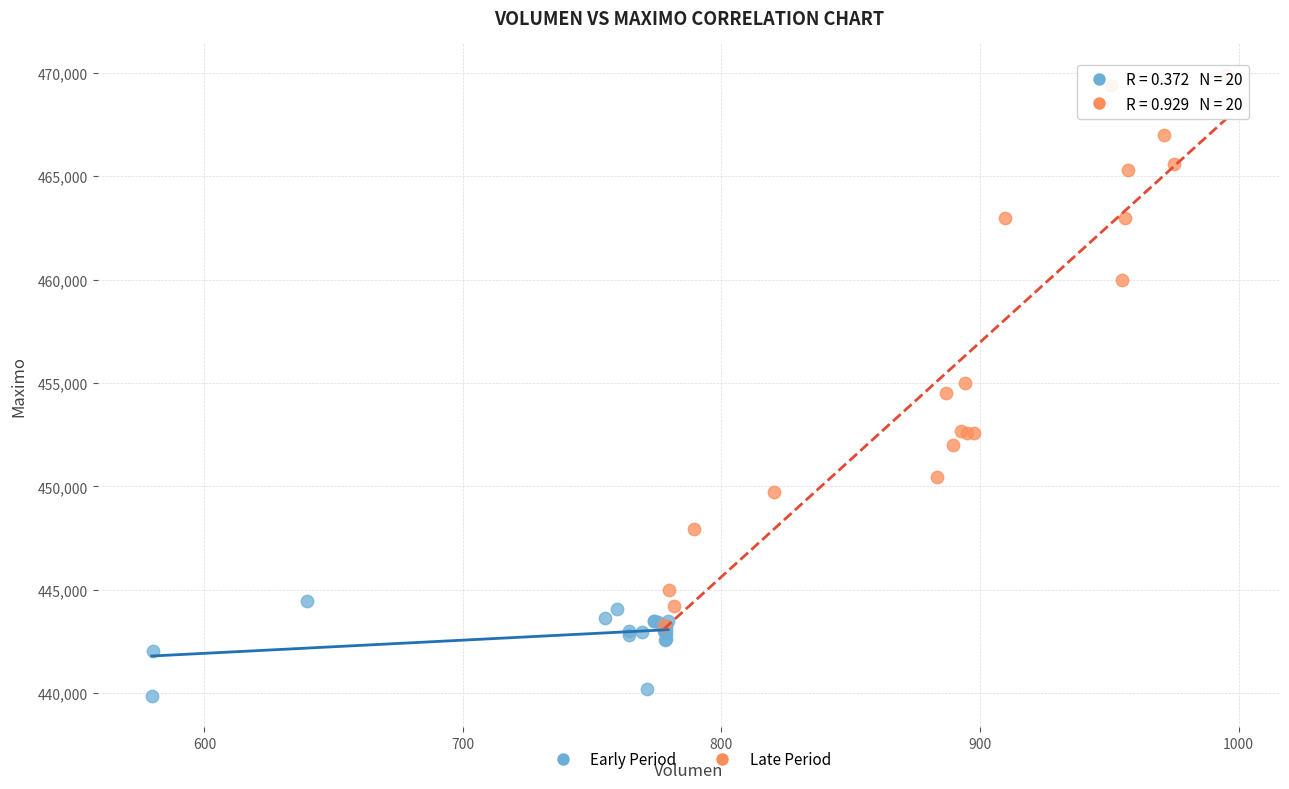

Which series reaches the maximum Y coordinate?

Late Period